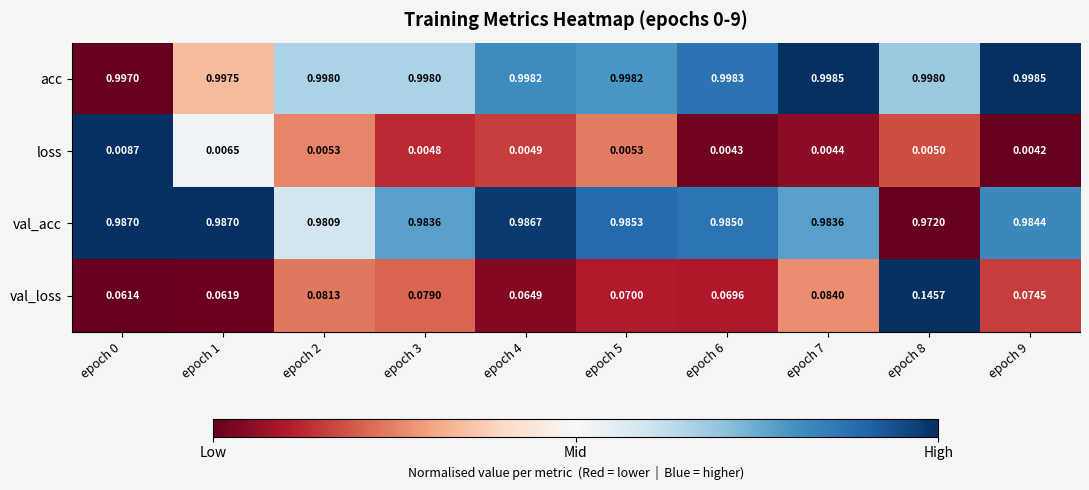

Between epoch 6 and epoch 9, which series saw the biggest shift?

val_loss